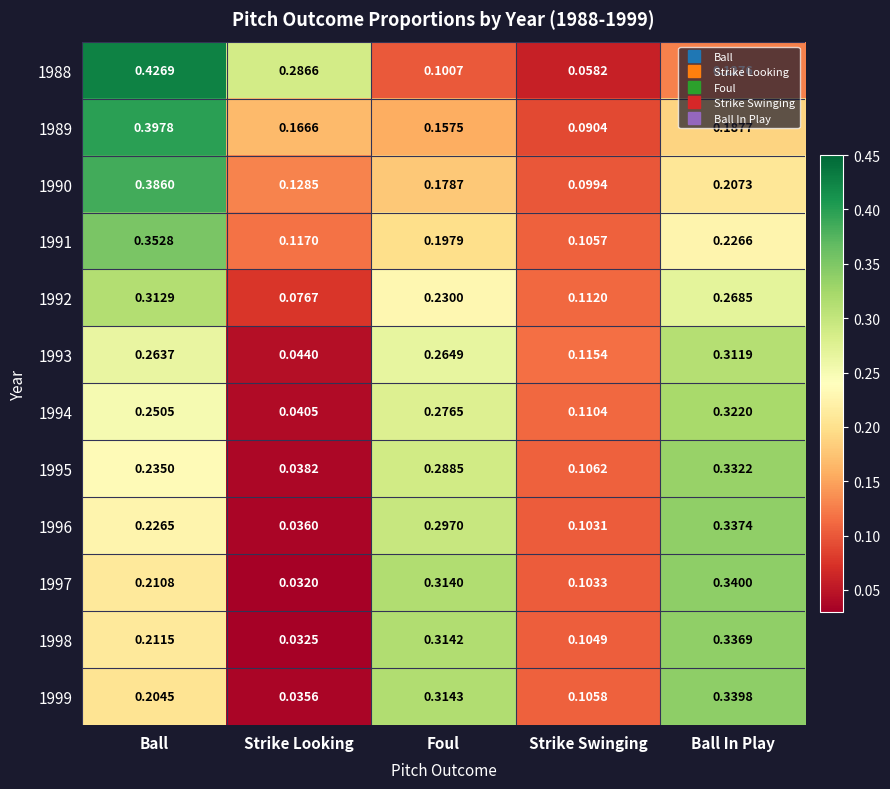

Between Strike Swinging and Ball In Play, which series saw the biggest shift?

1997